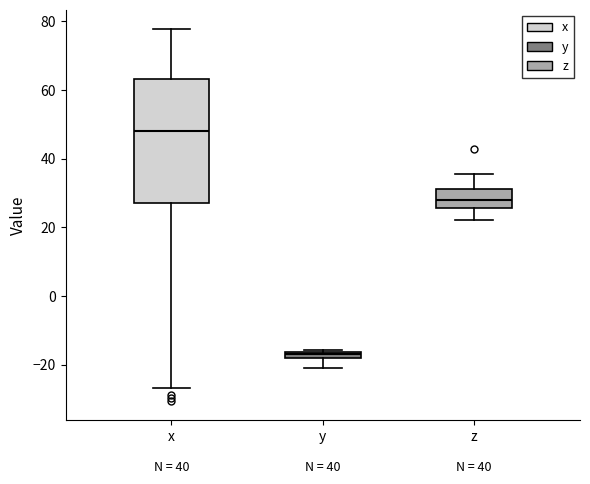

Where does the upper whisker of the box for x end on the y-axis? The values are not printed on the chart, so give them approximately, as read against the axis.

78